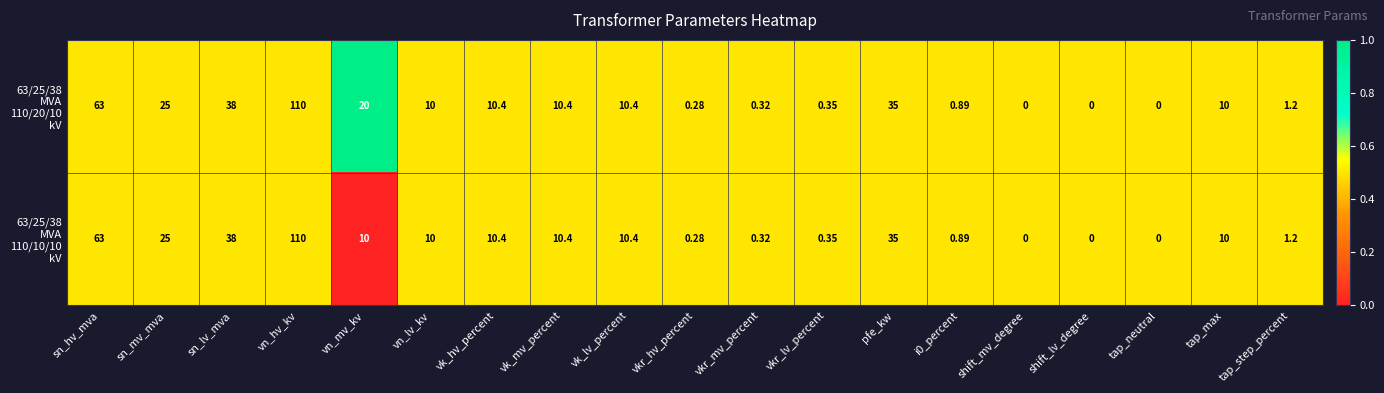

Count the number of data series in this chart.

2